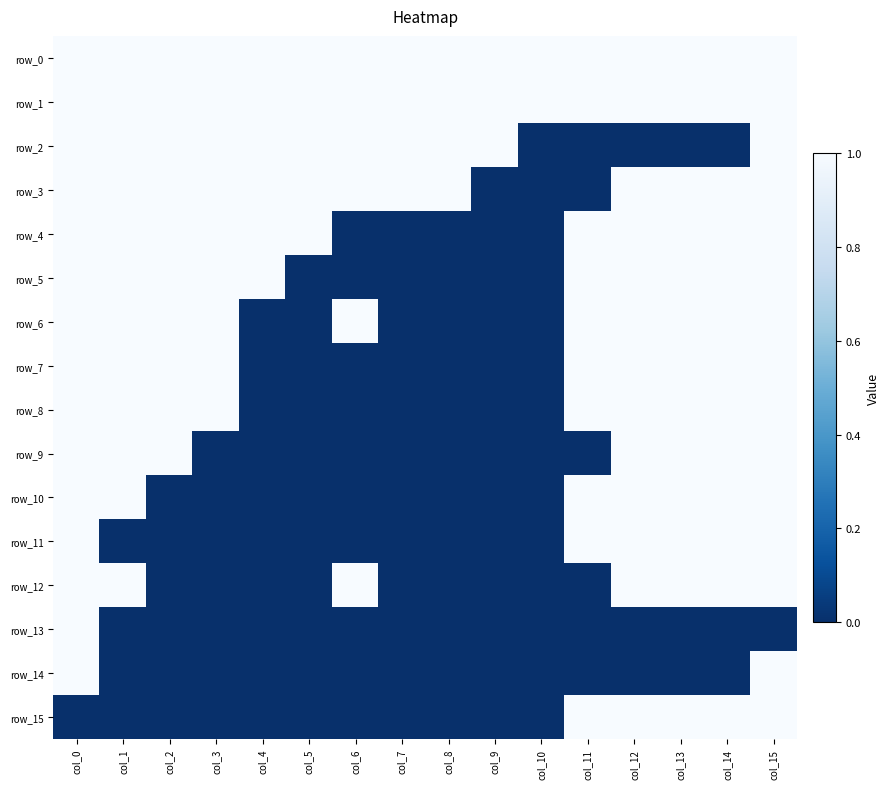

The value of row_10 at col_14 is 0. True or false?

False